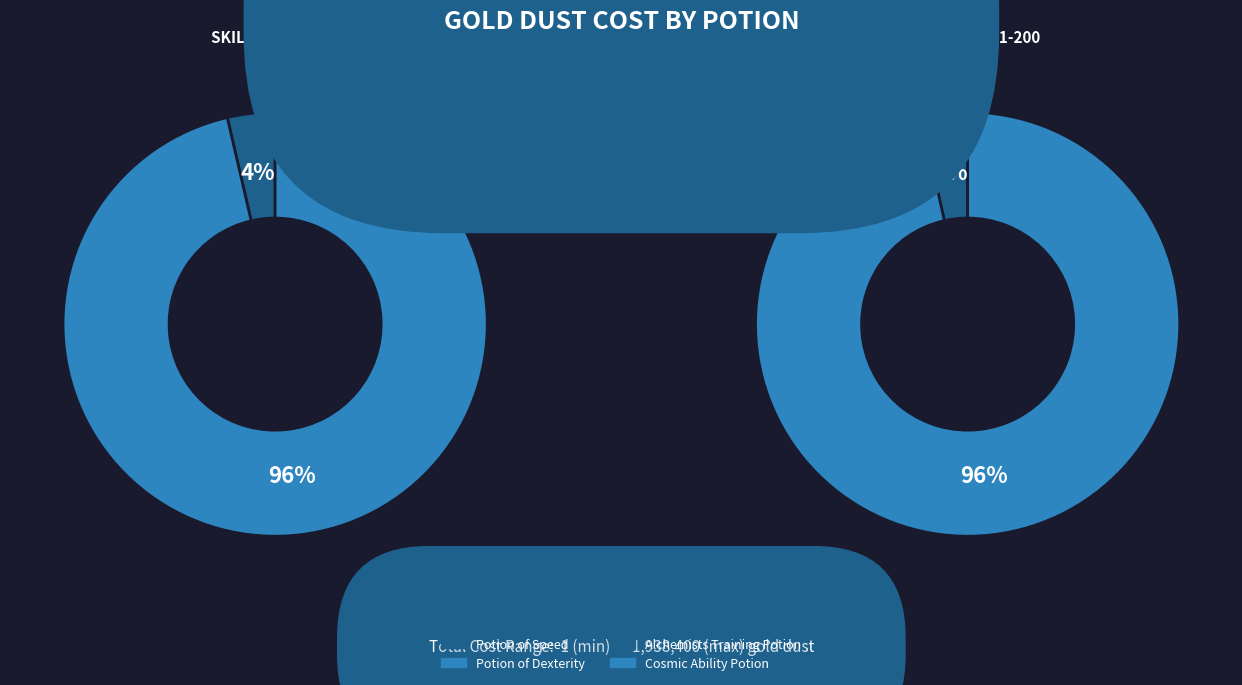

To the nearest percent, what is the difference between the largest and smallest slice percentages?

96%